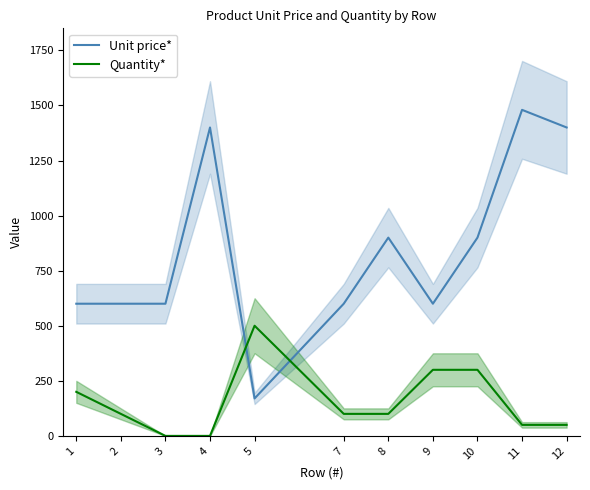

Is it true that Unit price* equals 1946 at 12?

False